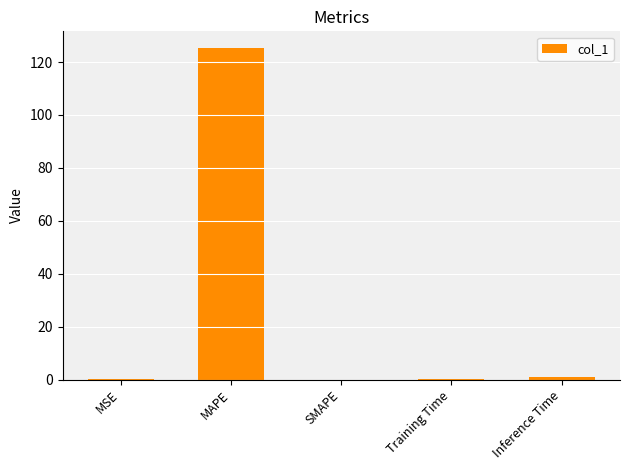

The chart shows a value of 0.0 at SMAPE. True or false?

True